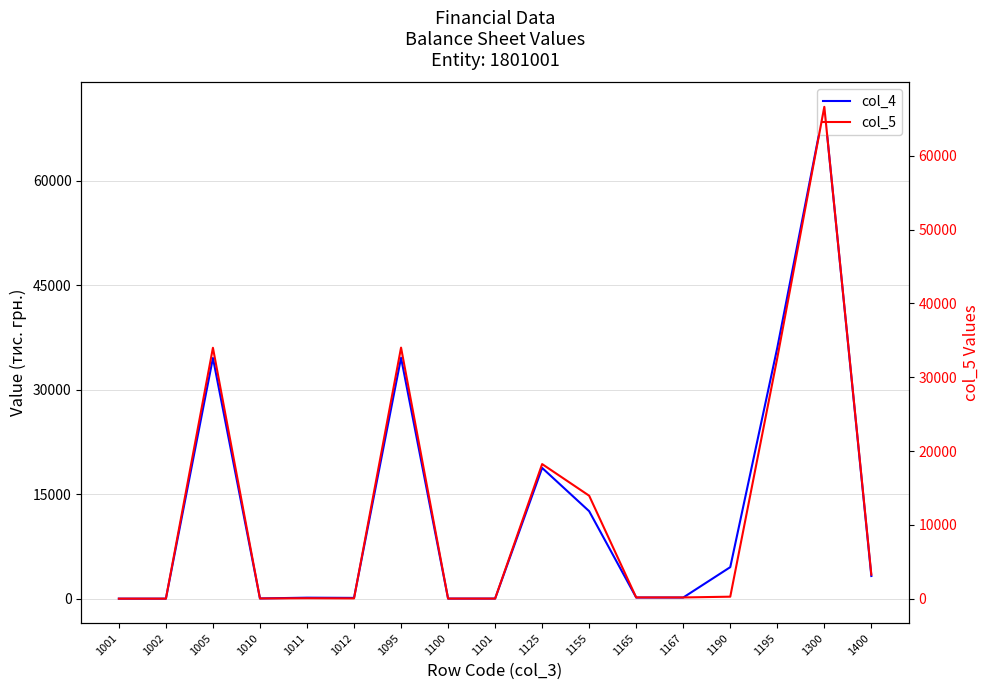

What is the sum of the col_5 values at 1095 and 1300?

100661